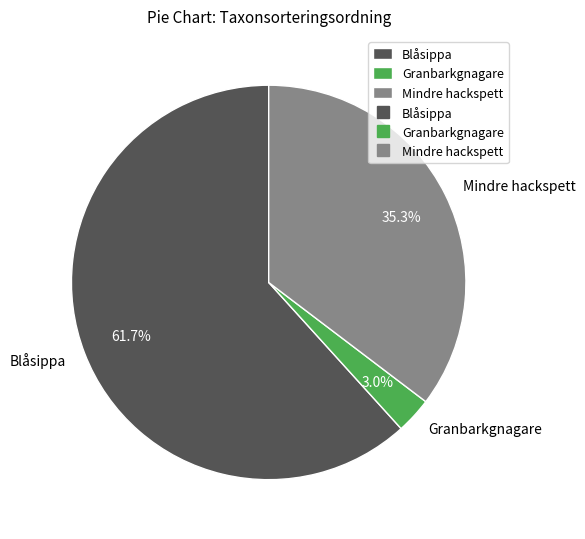

What portion of the pie excludes Granbarkgnagare?

97.0%